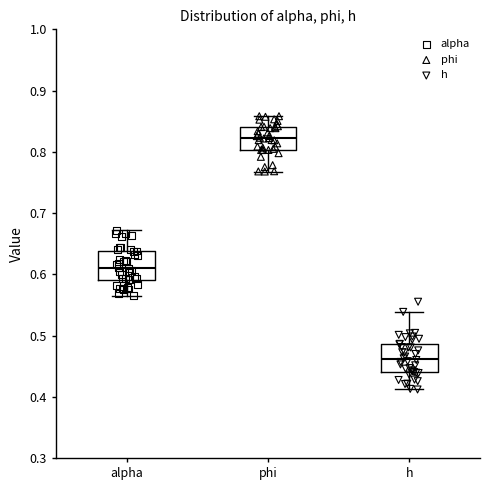

Which box's median line is the lowest?

h